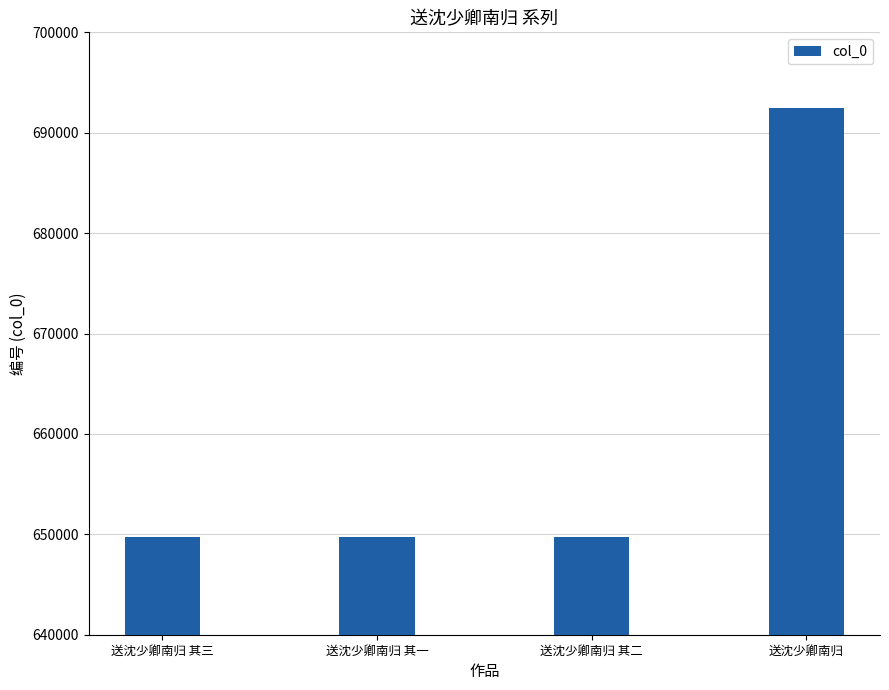

What value does the data have at 送沈少卿南归 其二?

649761